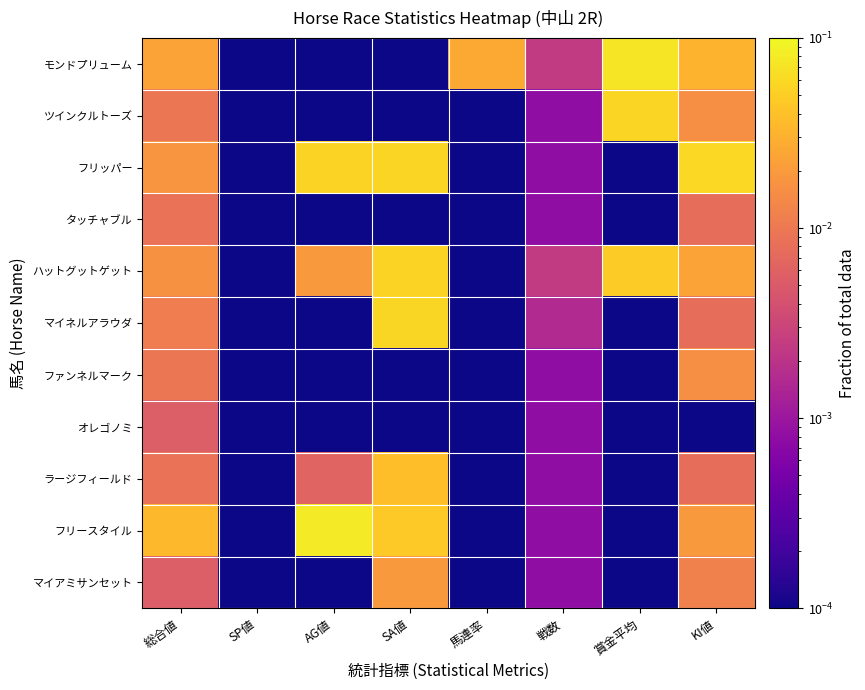

List the series in order of their peak value, highest first.

フリースタイル, モンドプリューム, フリッパー, マイネルアラウダ, ツインクルトーズ, ハットグットゲット, ラージフィールド, マイアミサンセット, ファンネルマーク, タッチャブル, オレゴノミ